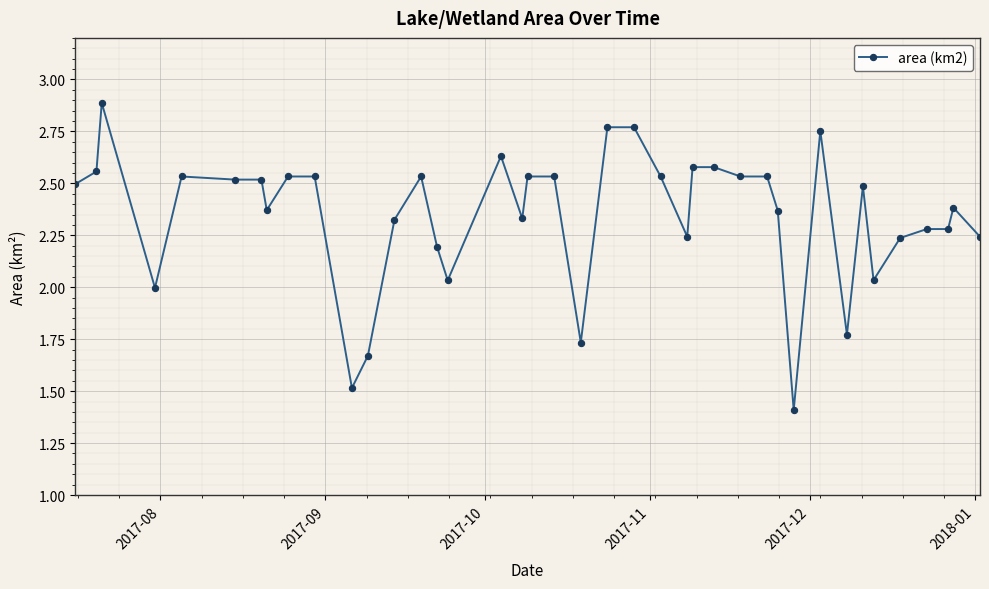

What is the smallest value displayed?

1.4